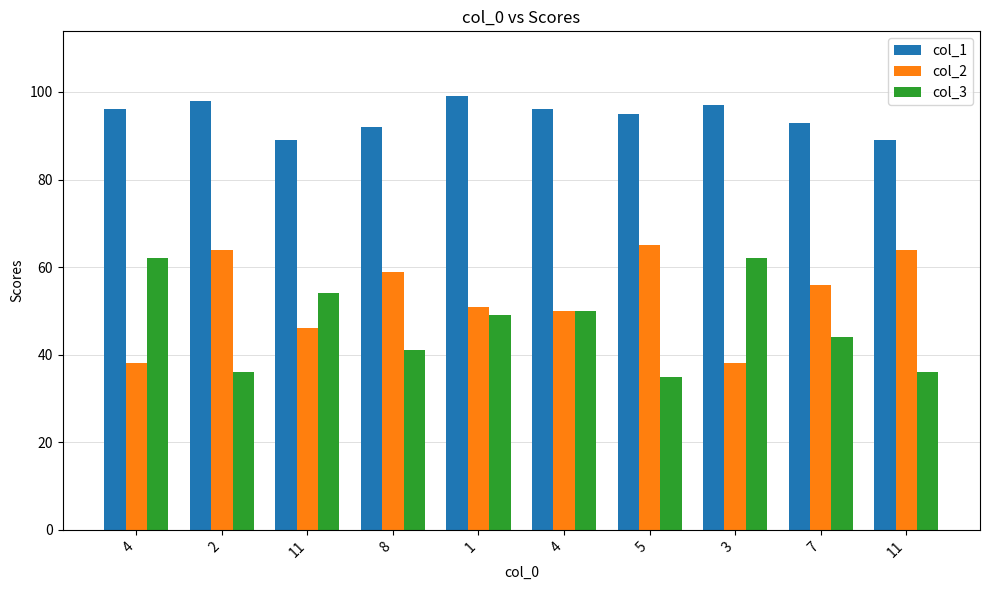

What are all the series names shown in the legend?

col_1, col_2, col_3